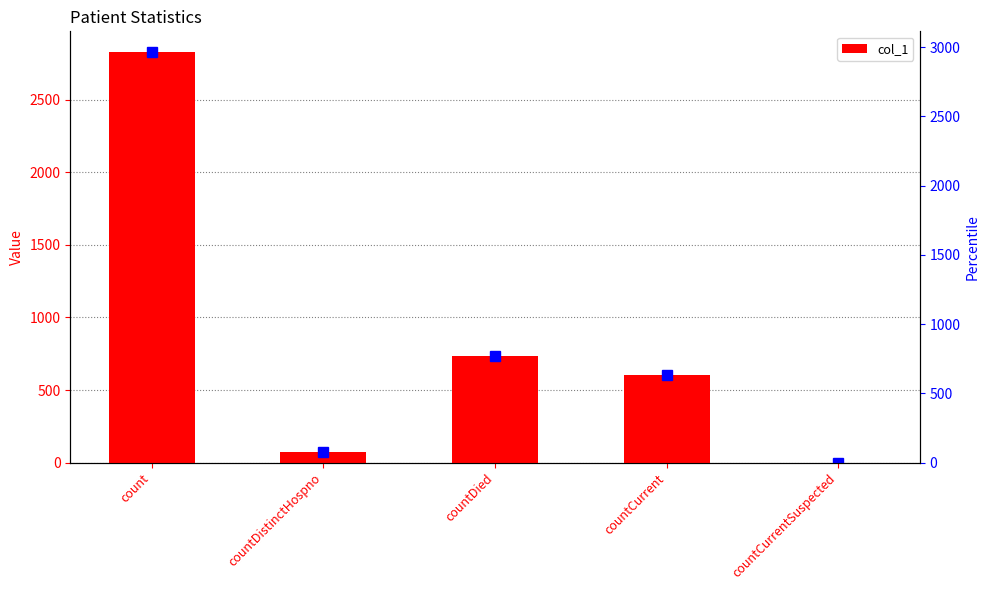

Rank the categories by value from lowest to highest.

countCurrentSuspected, countDistinctHospno, countCurrent, countDied, count